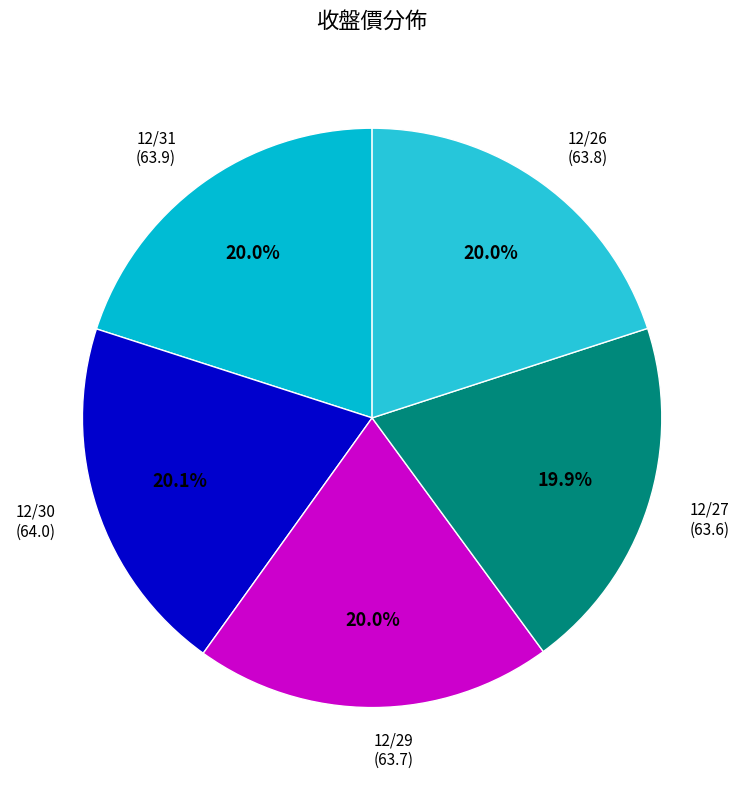

Combined, what portion of the pie is 12/31 (63.9) and 12/30 (64.0)?

40.1%